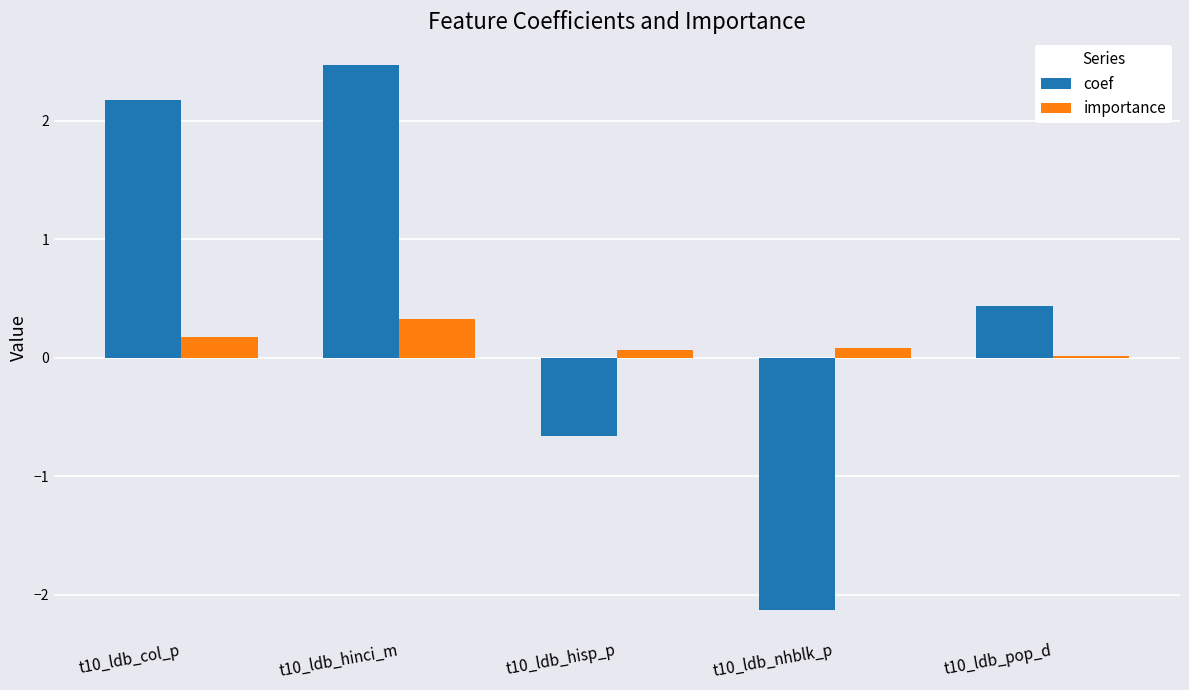

Read the coef value at t10_ldb_hinci_m.

2.5